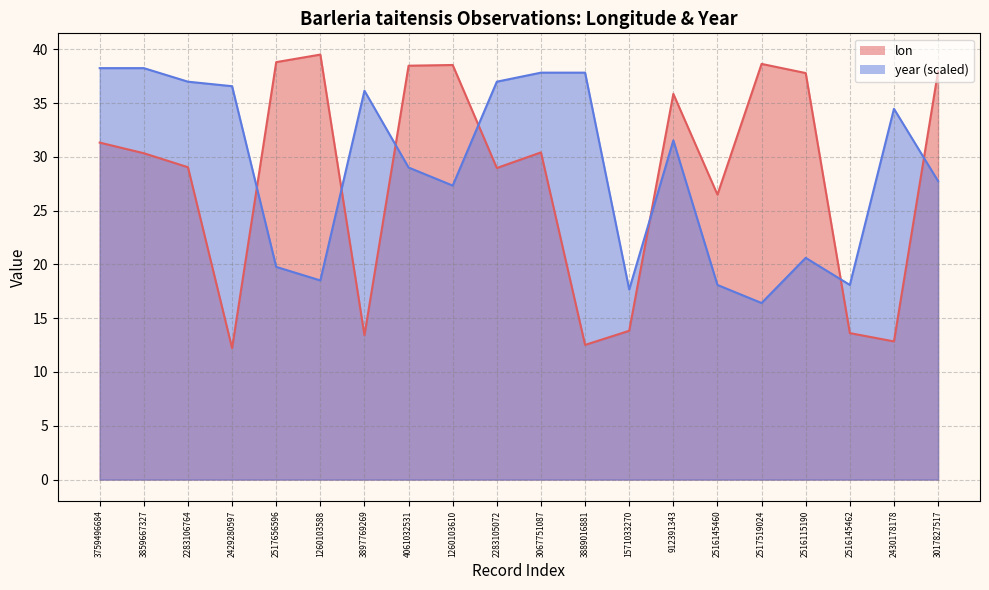

How many lines are shown in the chart?

2